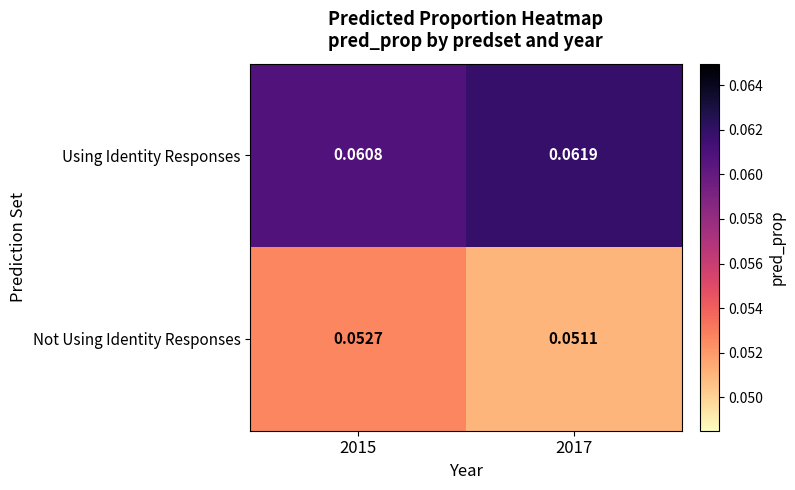

Rank the series at 2017 from highest to lowest value.

Using Identity Responses, Not Using Identity Responses